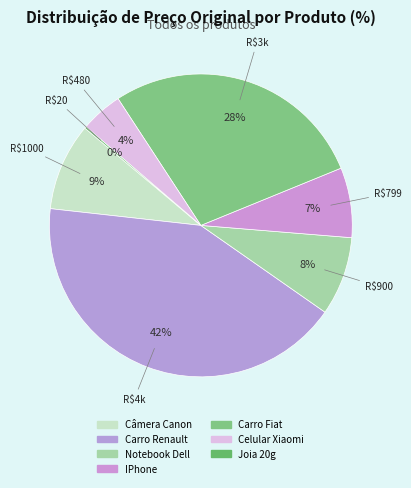

Rank the categories by value from lowest to highest.

Joia 20g, Celular Xiaomi, IPhone, Notebook Dell, Câmera Canon, Carro Fiat, Carro Renault